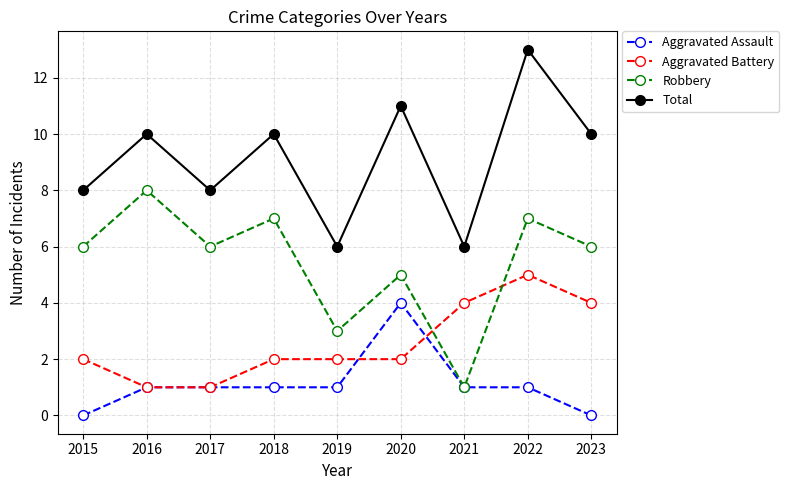

Rank the series by their average value, from lowest to highest.

Aggravated Assault, Aggravated Battery, Robbery, Total